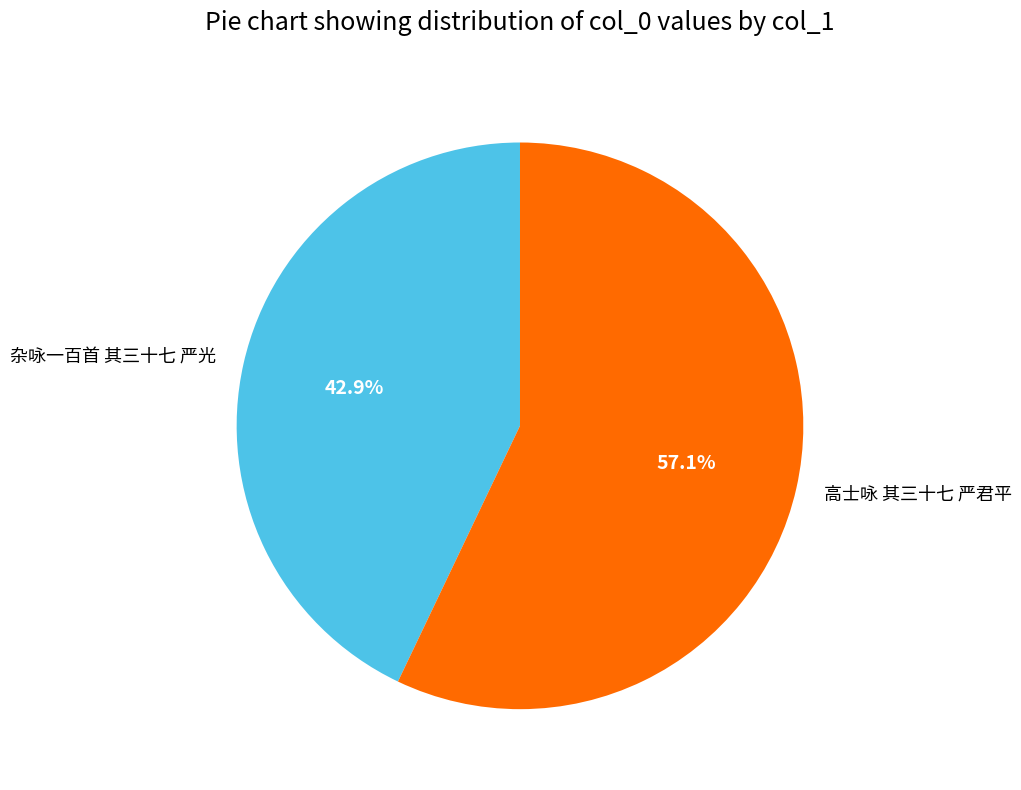

What percentage is NOT represented by 高士咏 其三十七 严君平?

42.9%